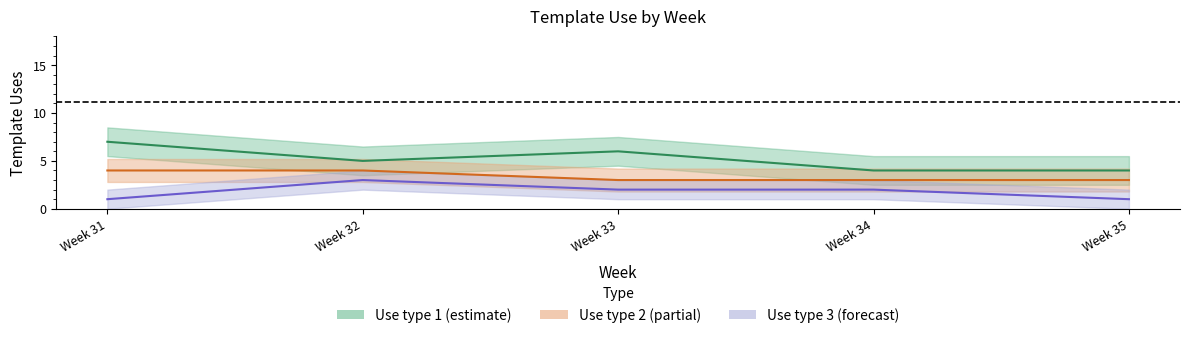

What is the maximum value shown in the chart?

7